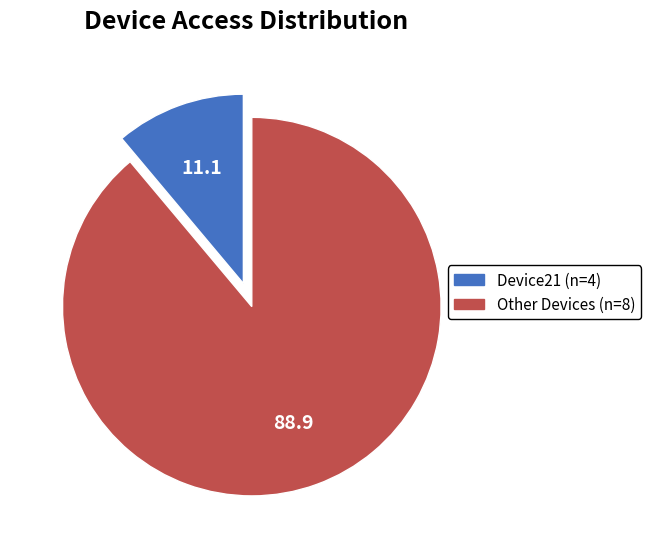

Is there a majority slice in this chart?

Yes